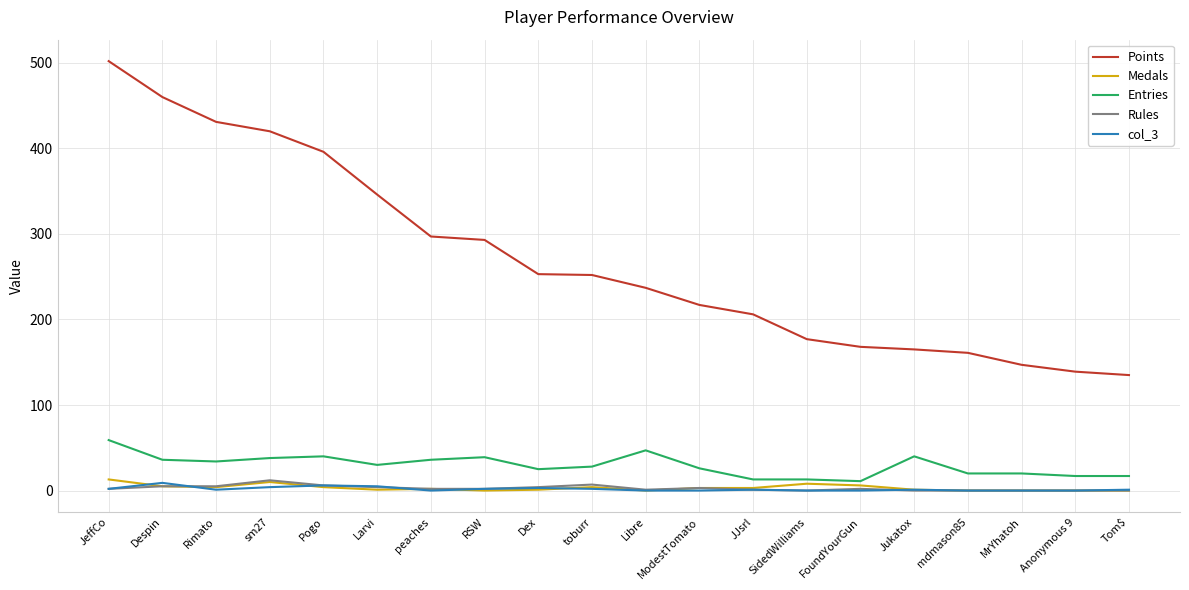

What is the minimum value for Points?

135